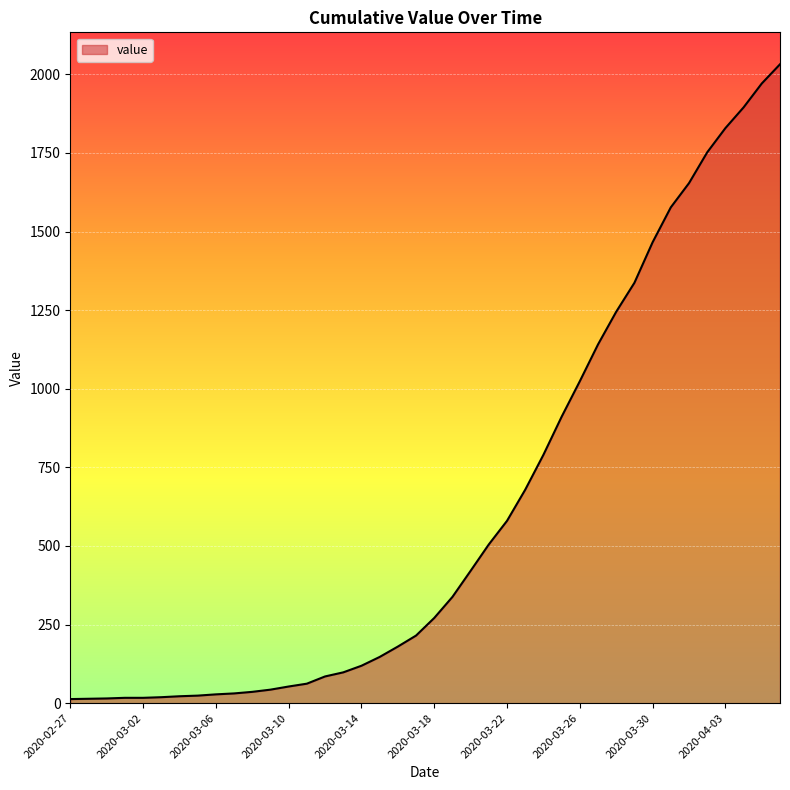

What is the difference between the maximum and minimum values?

2019